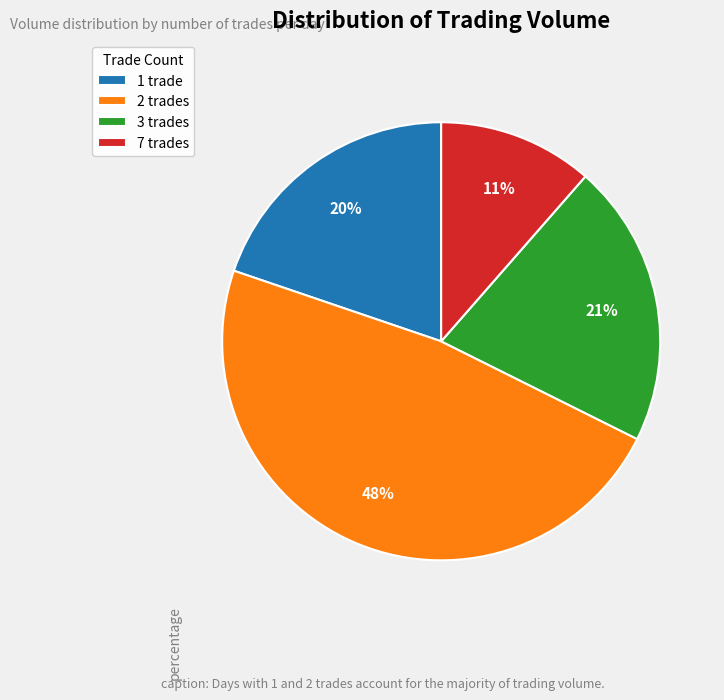

Is there a majority slice in this chart?

No